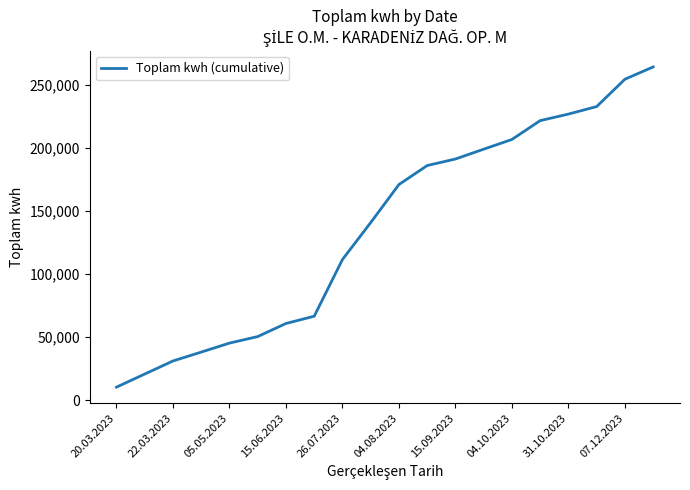

What is the difference between the maximum and minimum values?

253746